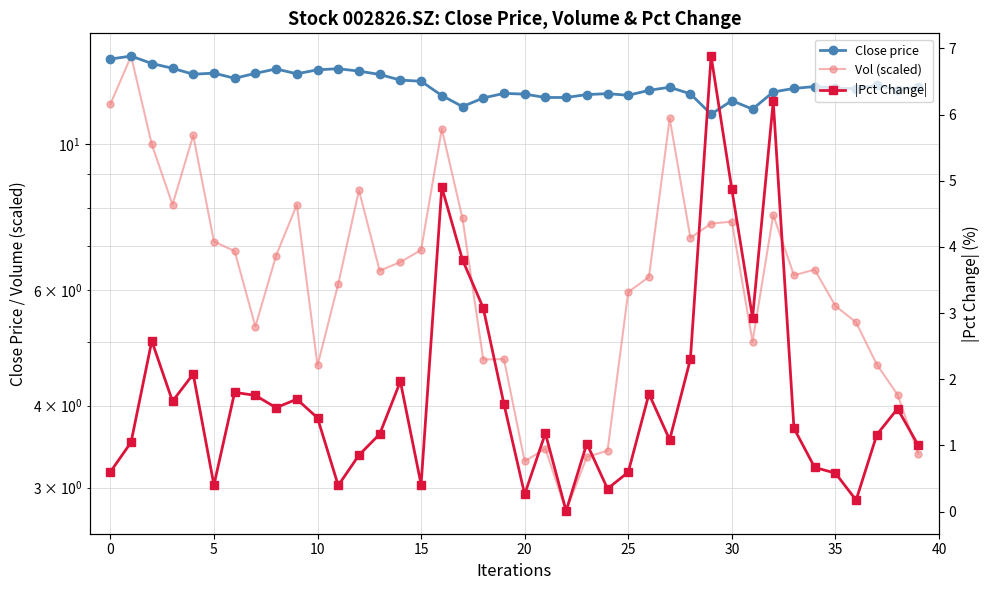

True or false: Vol (scaled) and |Pct Change| cross at least once.

False